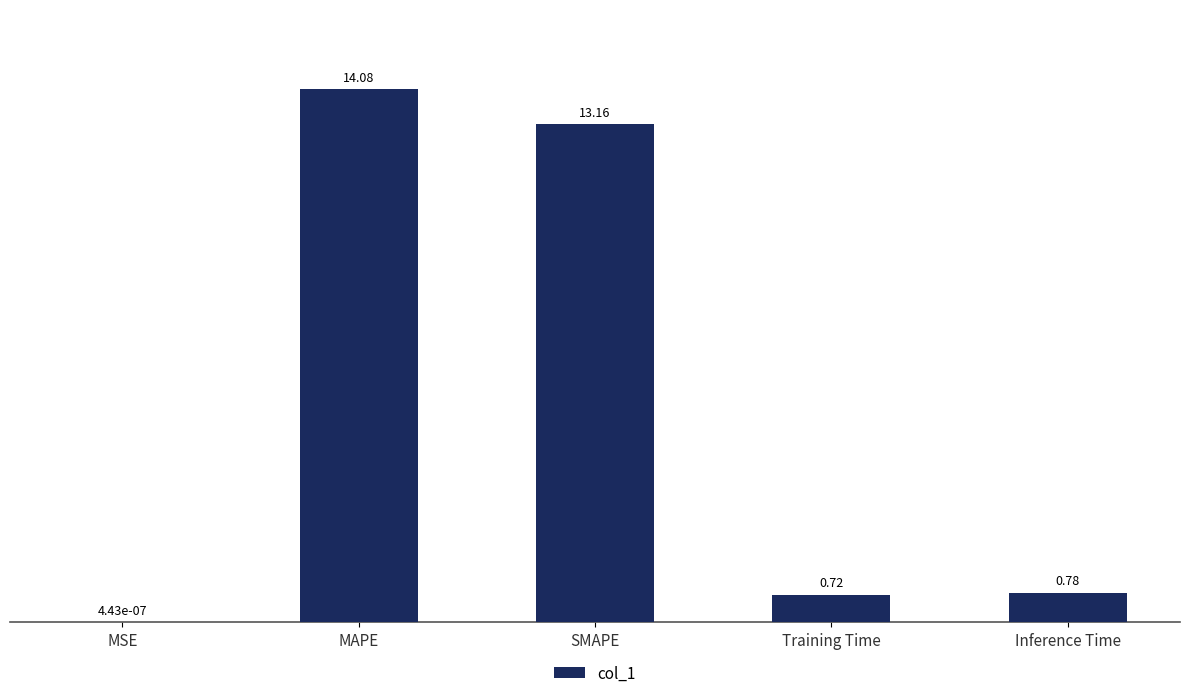

Which label corresponds to the largest value in the chart?

MAPE